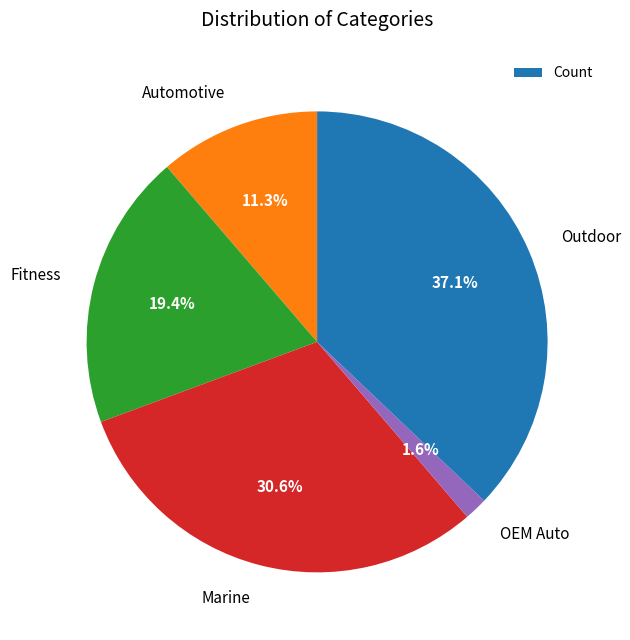

What percentage is the OEM Auto slice, to the nearest percent?

2%